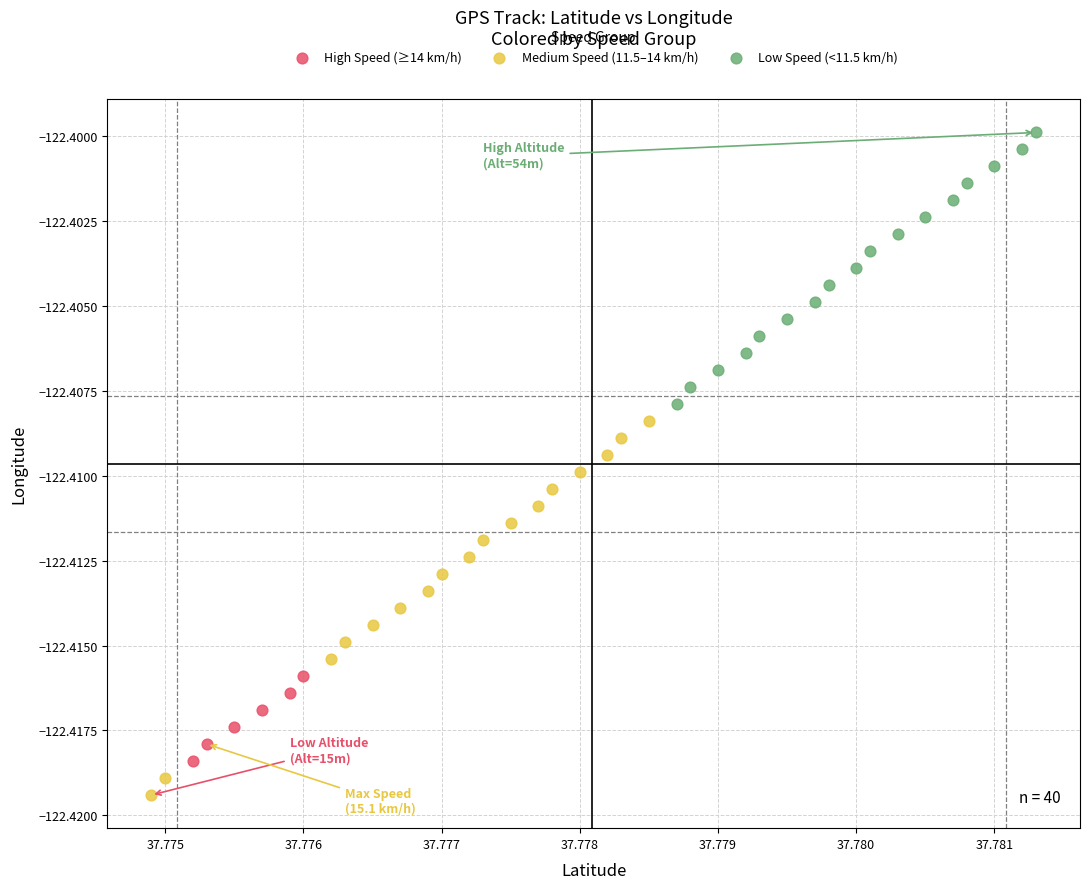

Which series reaches the maximum Y coordinate?

Low Speed (<11.5 km/h)